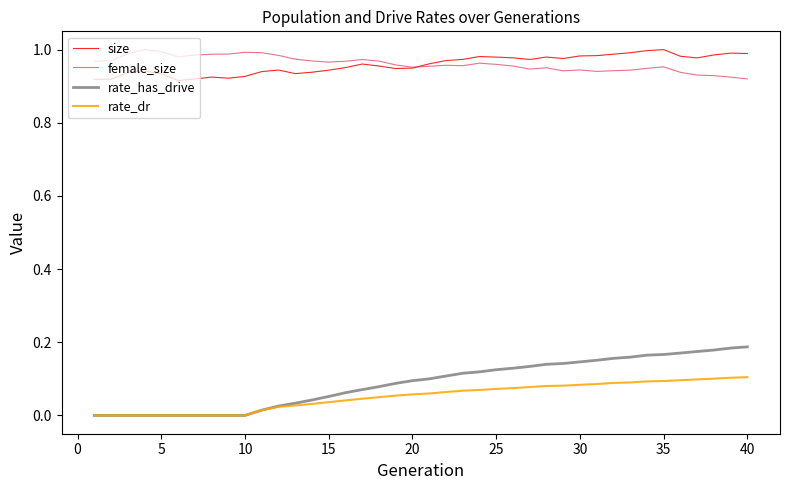

True or false: female_size and size cross at least once.

True